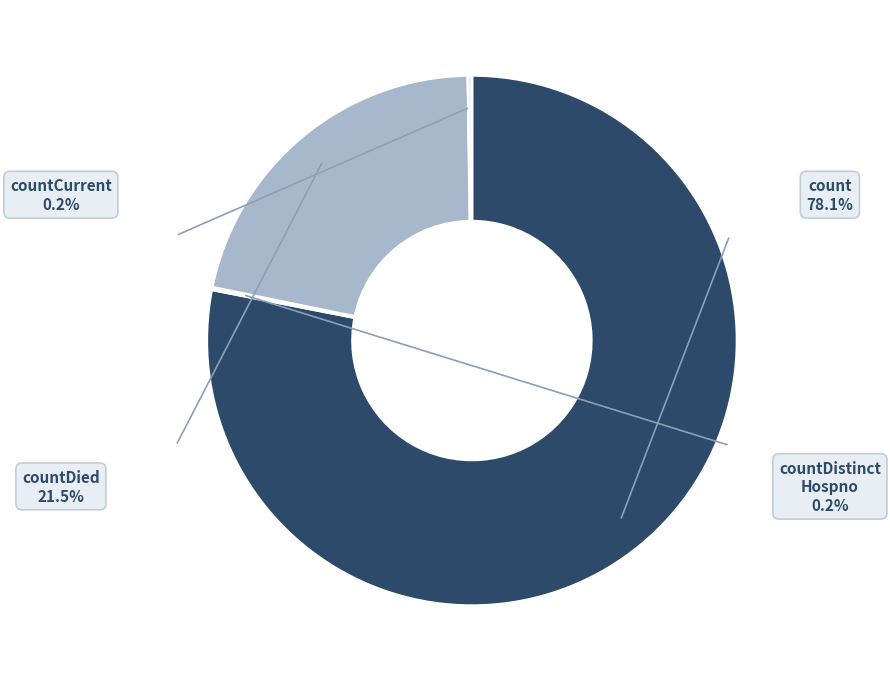

Is there any slice that represents more than half of the pie?

Yes